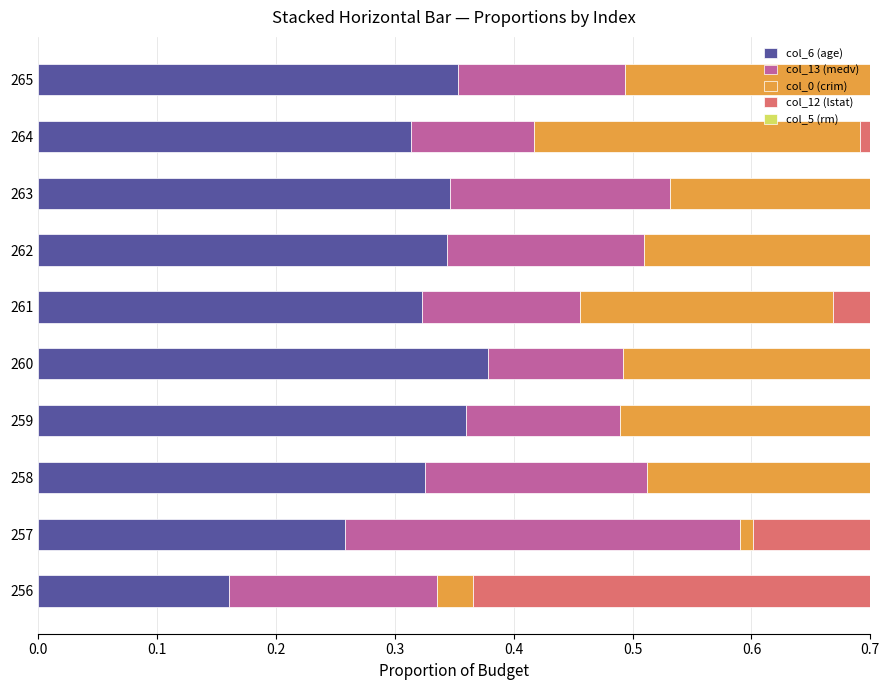

What value does the col_5 (rm) series have at 260?

0.1